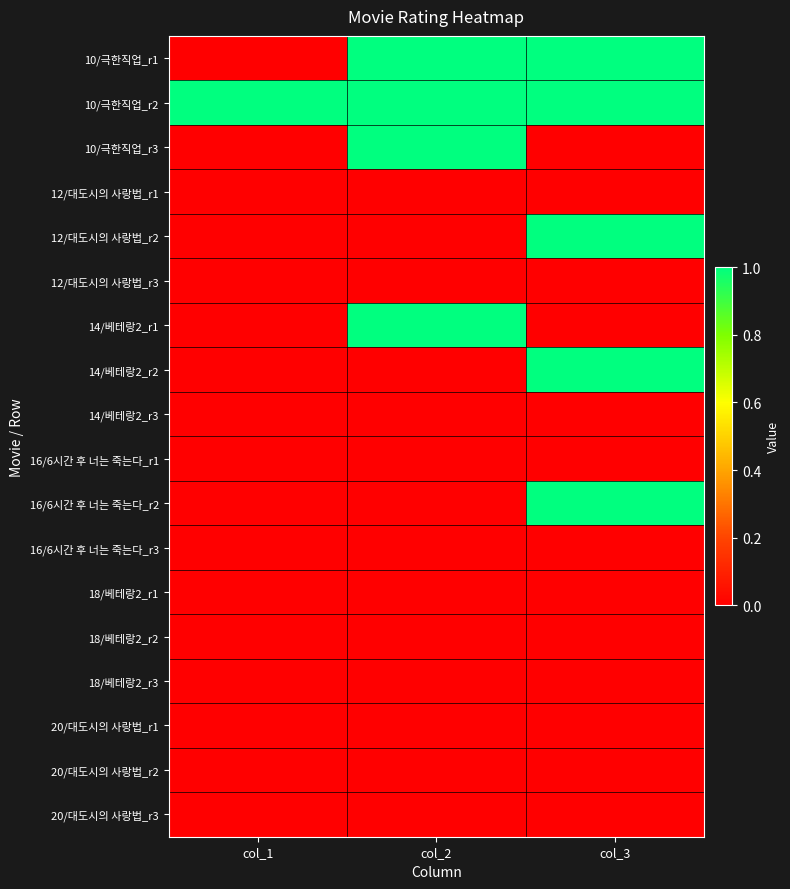

List the series in order of their peak value, lowest first.

12/대도시의 사랑법_r1, 12/대도시의 사랑법_r3, 14/베테랑2_r3, 16/6시간 후 너는 죽는다_r1, 16/6시간 후 너는 죽는다_r3, 18/베테랑2_r1, 18/베테랑2_r2, 18/베테랑2_r3, 20/대도시의 사랑법_r1, 20/대도시의 사랑법_r2, 20/대도시의 사랑법_r3, 10/극한직업_r1, 10/극한직업_r2, 10/극한직업_r3, 12/대도시의 사랑법_r2, 14/베테랑2_r1, 14/베테랑2_r2, 16/6시간 후 너는 죽는다_r2